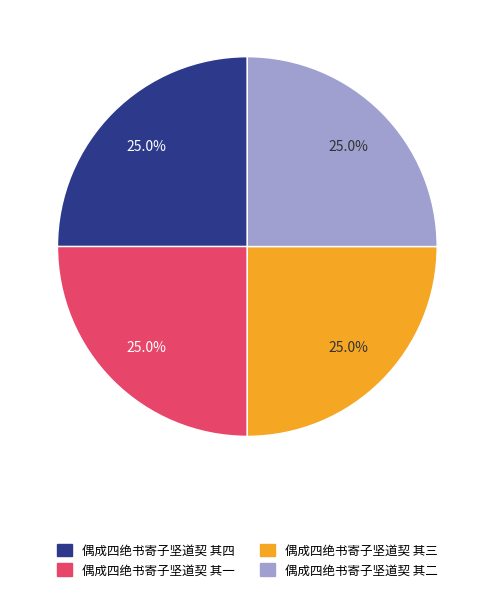

Is there any slice that represents more than half of the pie?

No